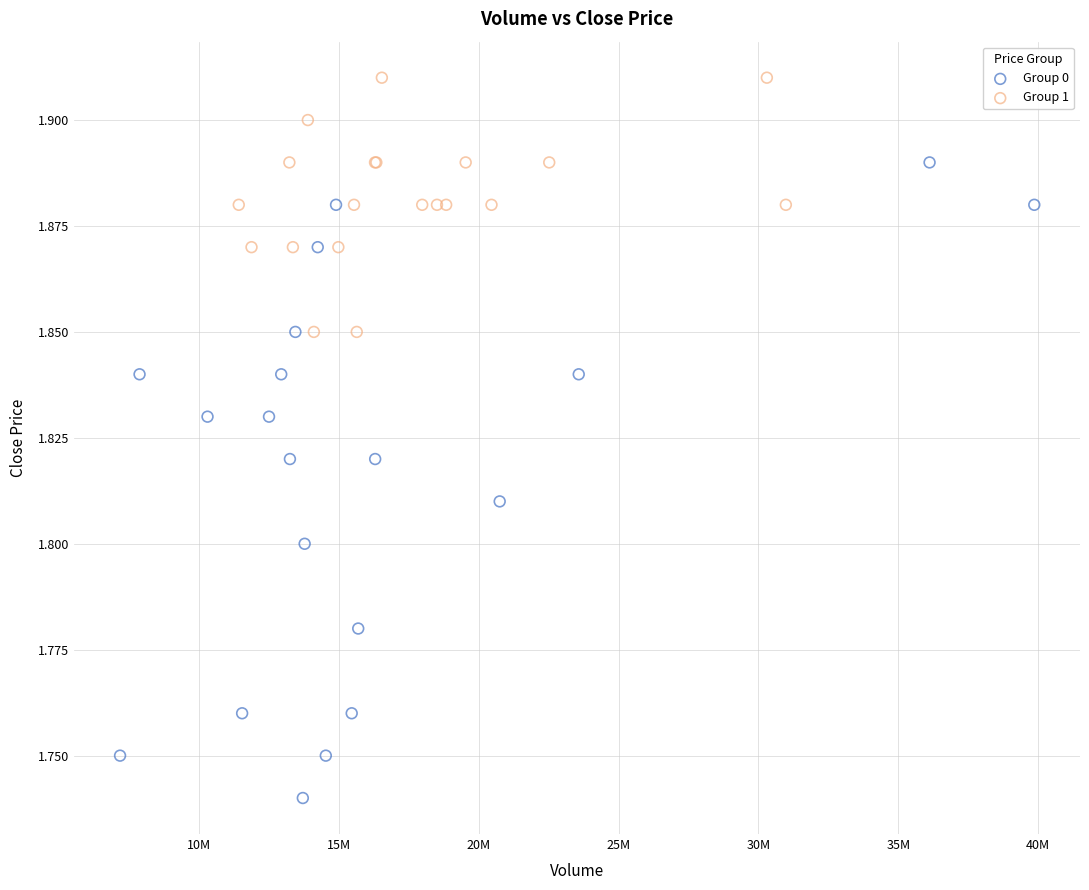

Which series reaches the maximum Y coordinate?

Group 1